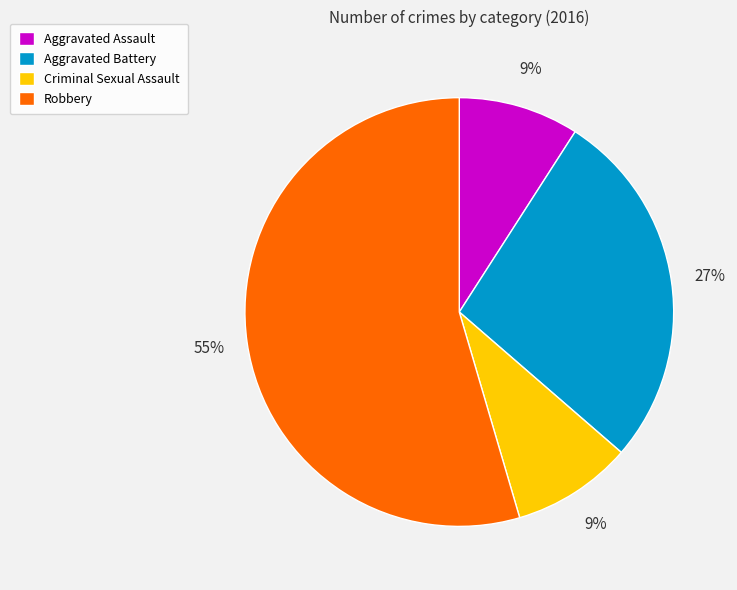

How many slices are in this pie chart?

4